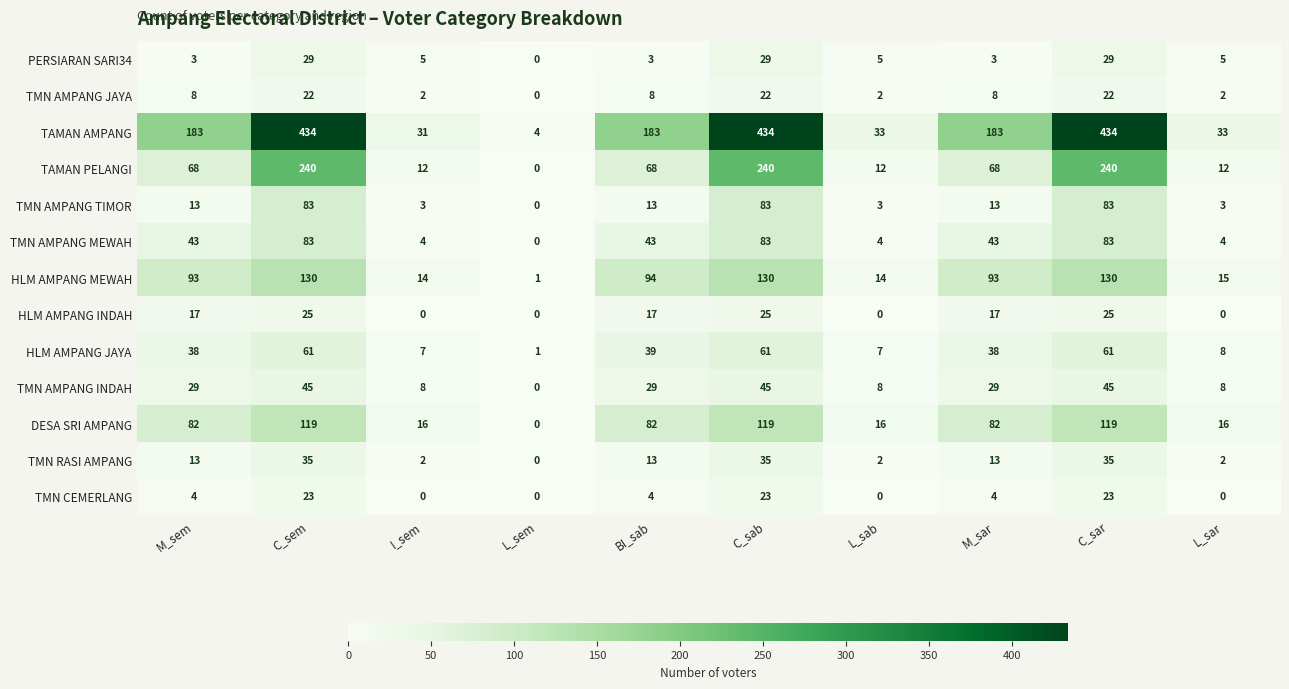

Read the TMN AMPANG JAYA value at C_sem.

22